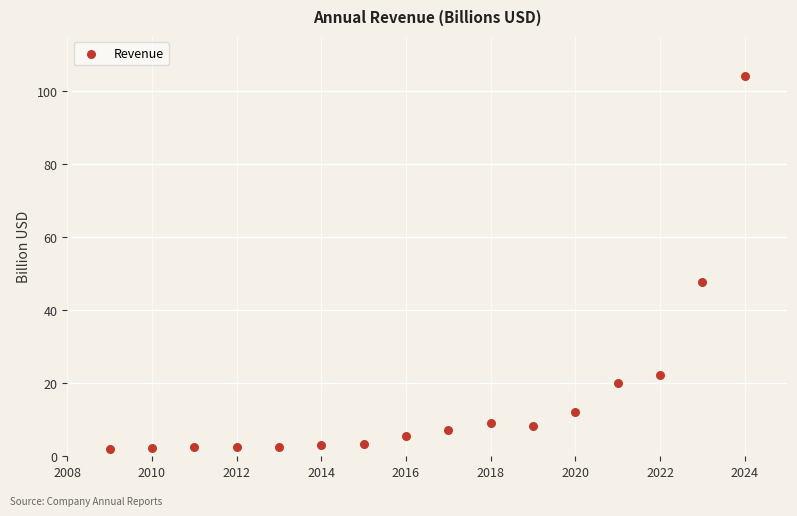

What Y value in the scatter plot is closest to 53?

47.8